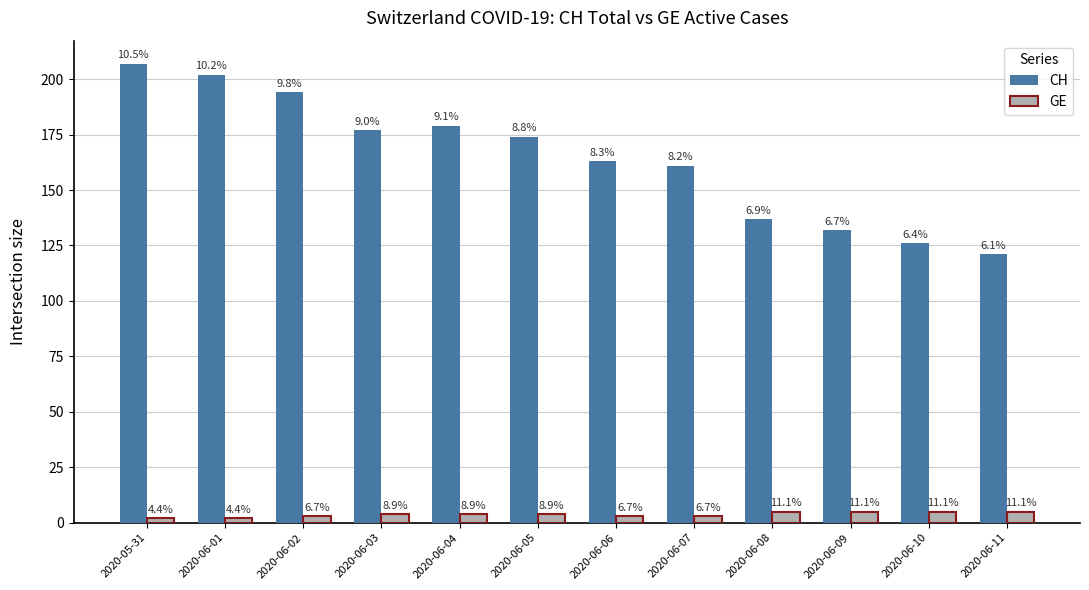

What is the label of the 8th bar from the right?

2020-06-04